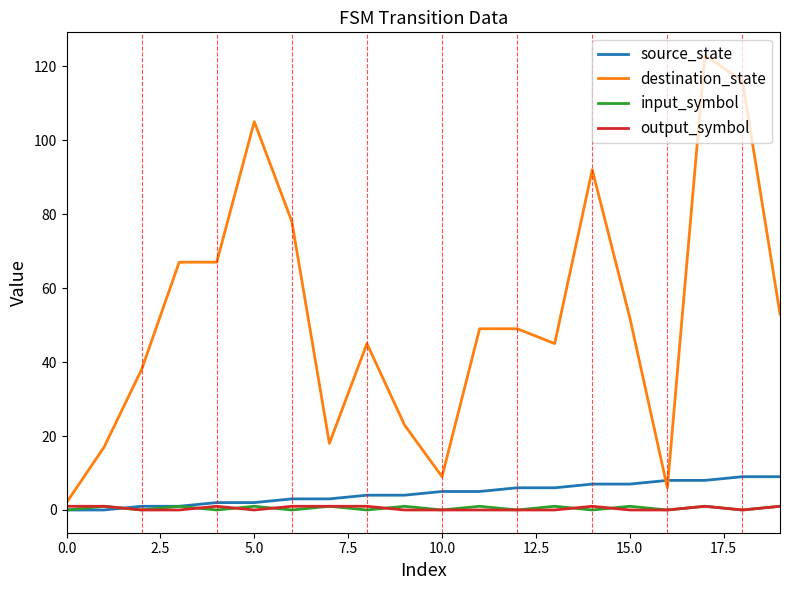

What is the greatest value displayed?

123